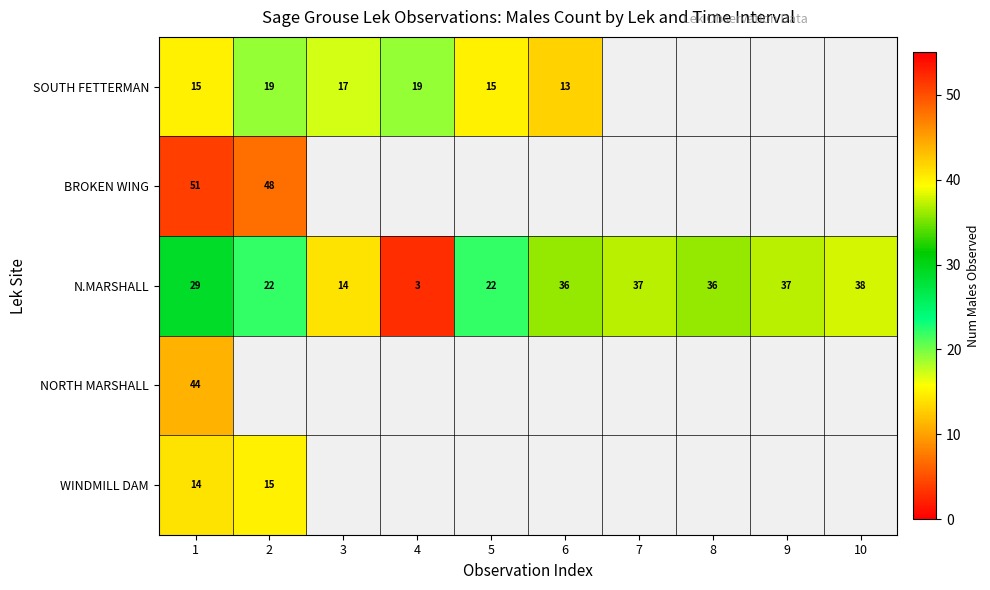

What is the sum of all N.MARSHALL values?

274